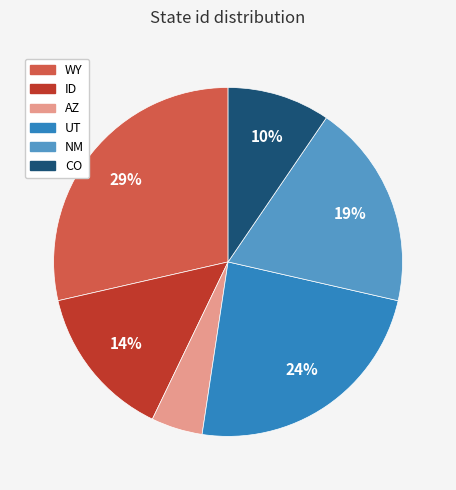

Rank the categories by value from lowest to highest.

AZ, CO, ID, NM, UT, WY